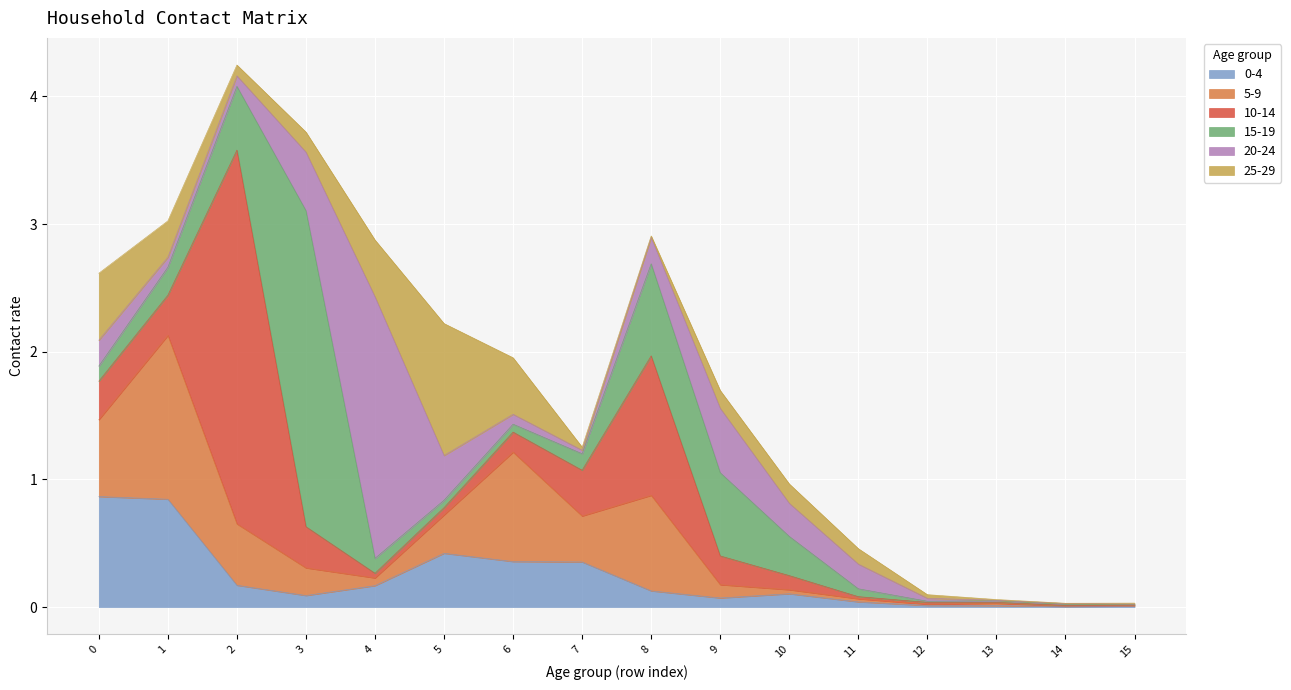

Reading left to right, what are all the values shown in this chart?

0_4: 0.9	0.8	0.2	0.1	0.2	0.4	0.4	0.4	0.1	0.1	0.1	0.0	0.0	0.0	0.0	0.0
5_9: 0.6	1.3	0.5	0.2	0.1	0.3	0.9	0.4	0.7	0.1	0.0	0.0	0.0	0.0	0.0	0.0
10_14: 0.3	0.3	2.9	0.3	0.0	0.1	0.2	0.4	1.1	0.2	0.1	0.0	0.0	0.0	0.0	0.0
15_19: 0.1	0.2	0.5	2.5	0.1	0.1	0.1	0.1	0.7	0.7	0.3	0.1	0.0	0.0	0.0	0.0
20_24: 0.2	0.1	0.1	0.5	2.0	0.3	0.1	0.0	0.2	0.5	0.3	0.2	0.0	0.0	0.0	0.0
25_29: 0.5	0.3	0.1	0.2	0.4	1.0	0.4	0.0	0.0	0.1	0.2	0.1	0.0	0.0	0.0	0.0